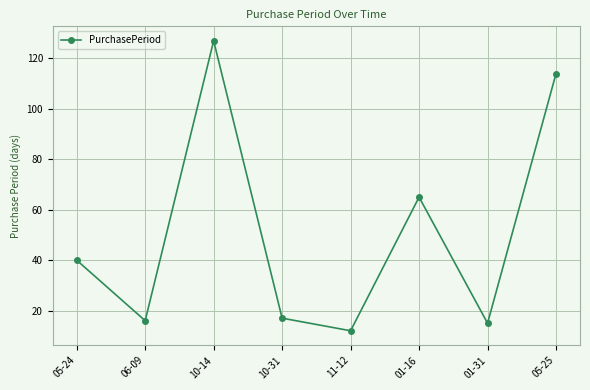

Where is the first local maximum?

10-14